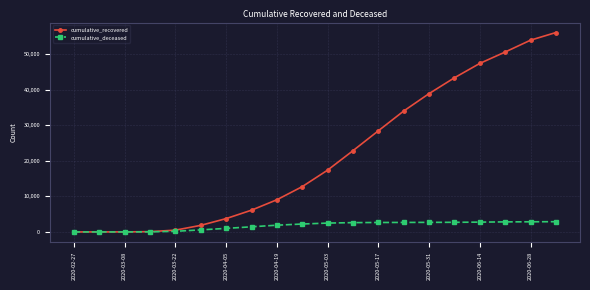

Rank the series by their maximum value, from highest to lowest.

cumulative_recovered, cumulative_deceased